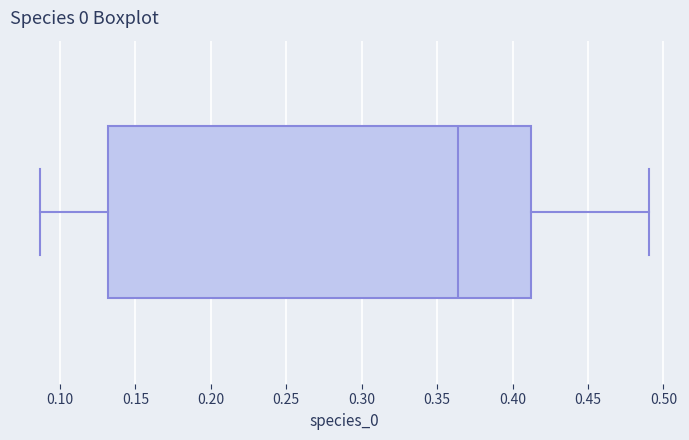

Read this box plot against the x-axis: the position of the median line, the range covered by the box, and the ends of both whiskers. The values are not printed on the chart, so give them approximately, as read against the axis.

median 0.365, box 0.130 to 0.410, whiskers 0.085 to 0.490